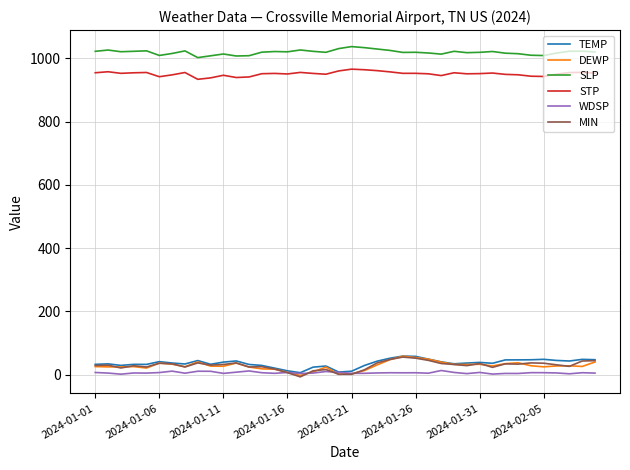

What is the maximum value shown in the chart?

1036.8